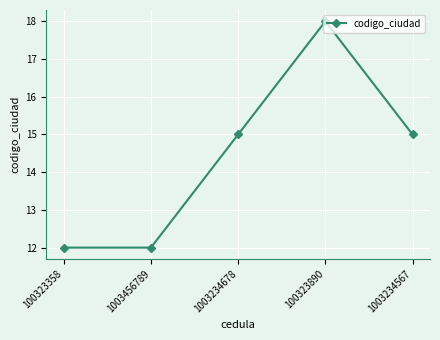

What is the difference between the maximum and minimum values?

6